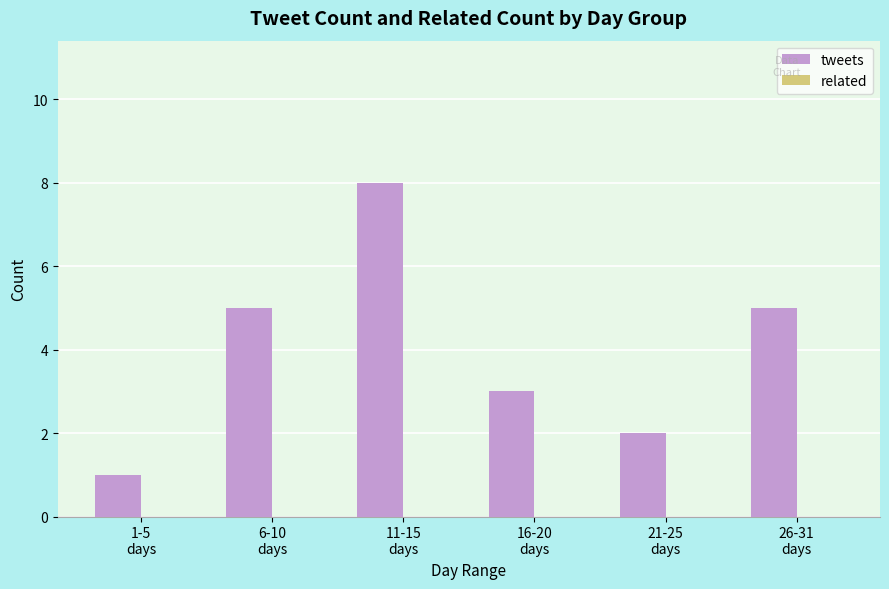

What is the greatest value displayed?

8